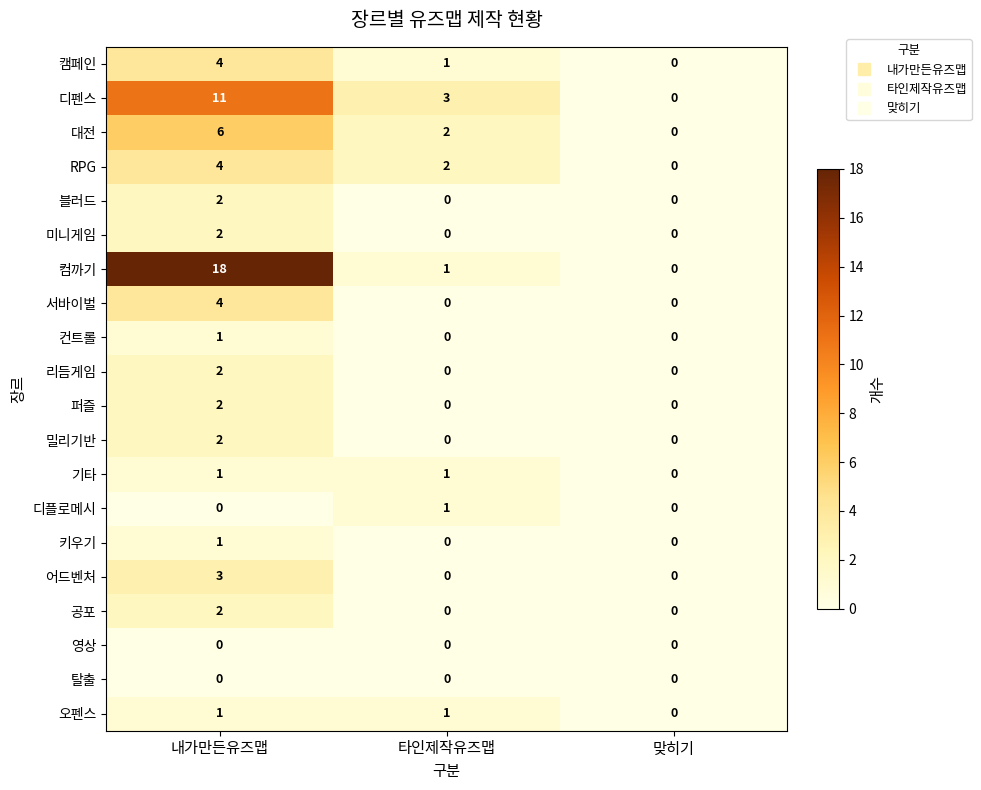

At how many categories does at least one series exceed 14?

1